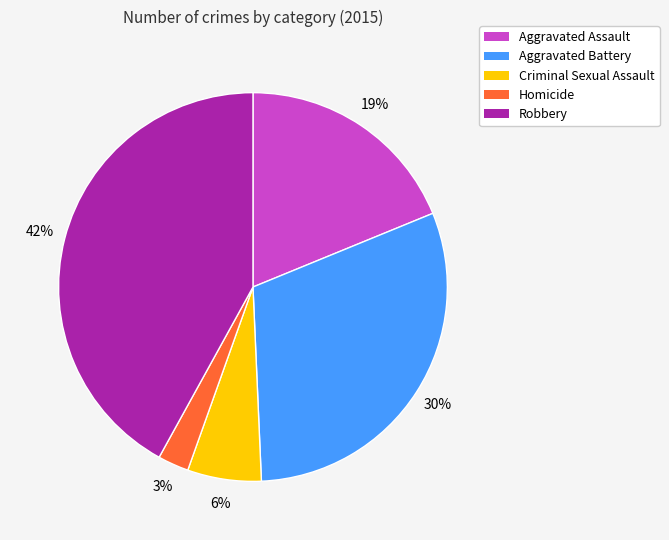

To the nearest percent, what percentage of the pie is Aggravated Battery?

30%